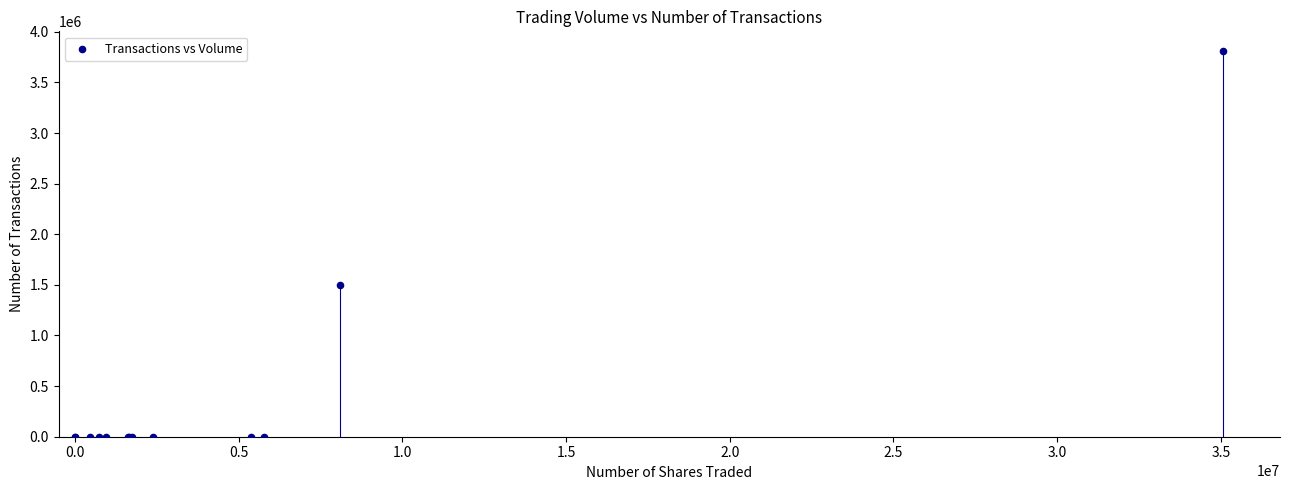

What Y value in the scatter plot is closest to 1906856?

1503110